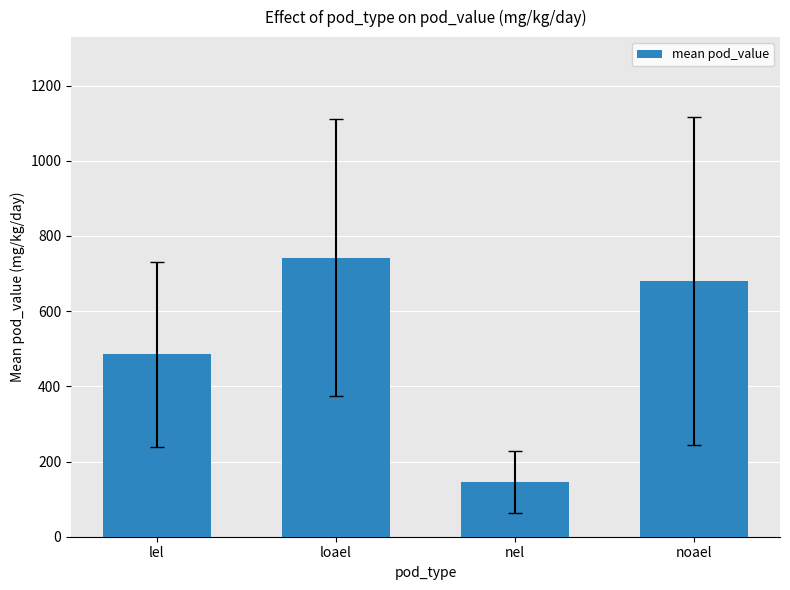

What is the average value?

513.2